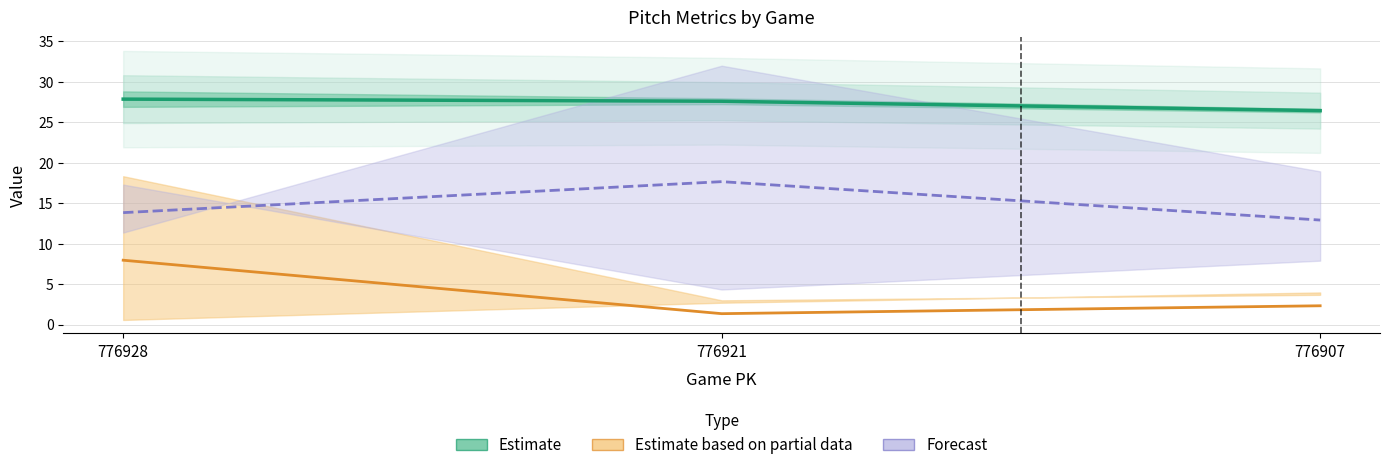

At which label does Forecast reach its minimum?

776907